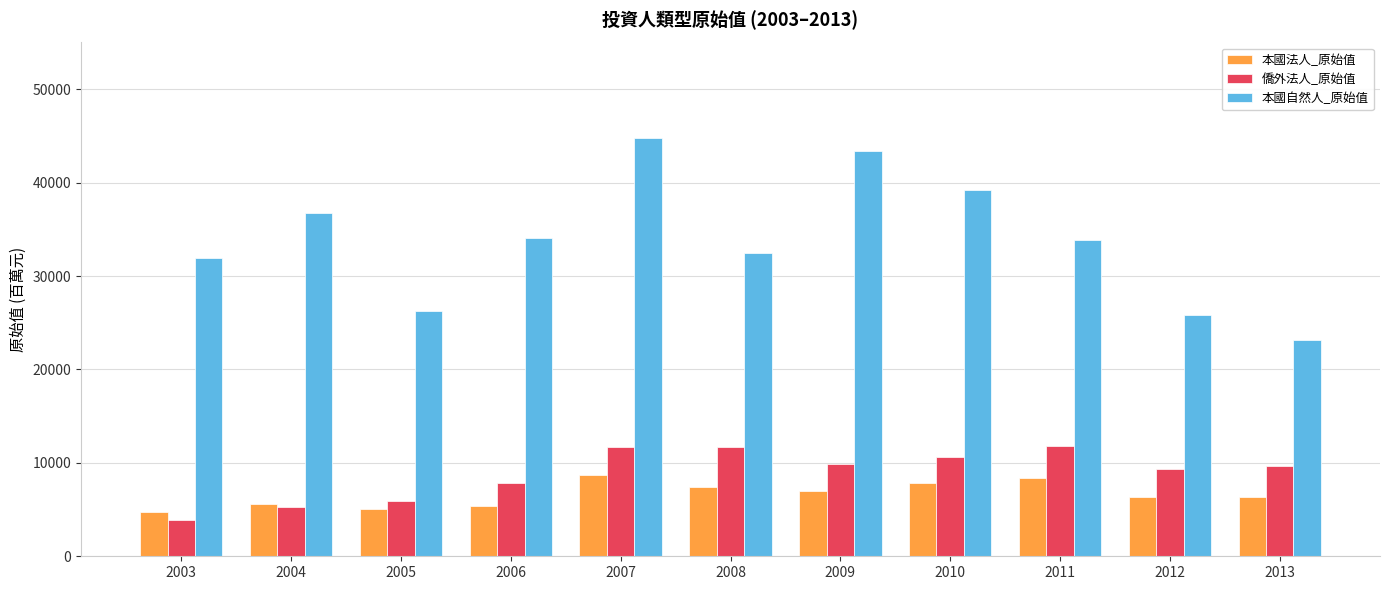

How many series are shown in this chart?

3